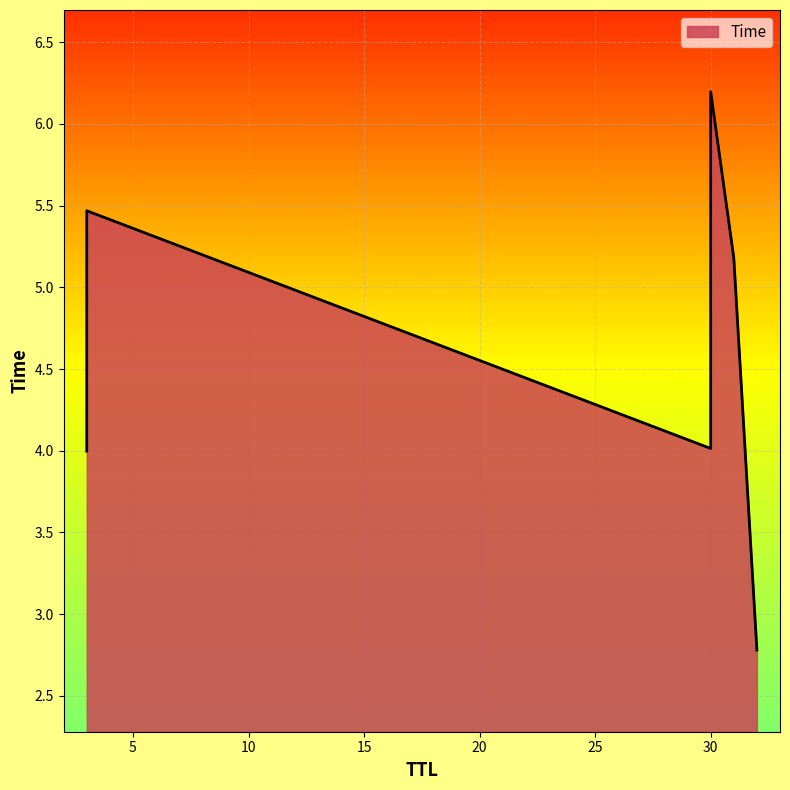

Rank the categories by value from highest to lowest.

30, 3, 31, 30, 3, 32